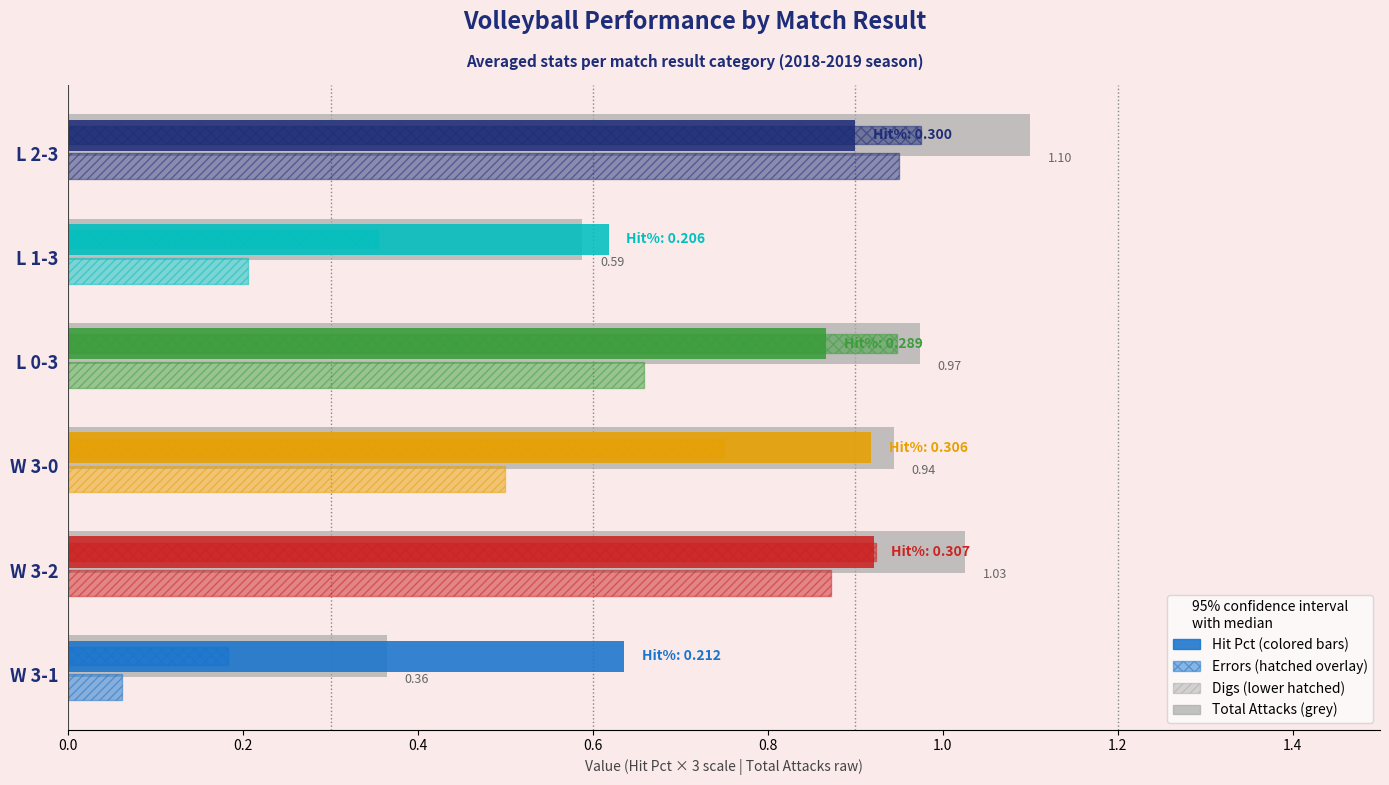

The value at L 0-3 is 1.0. True or false?

True